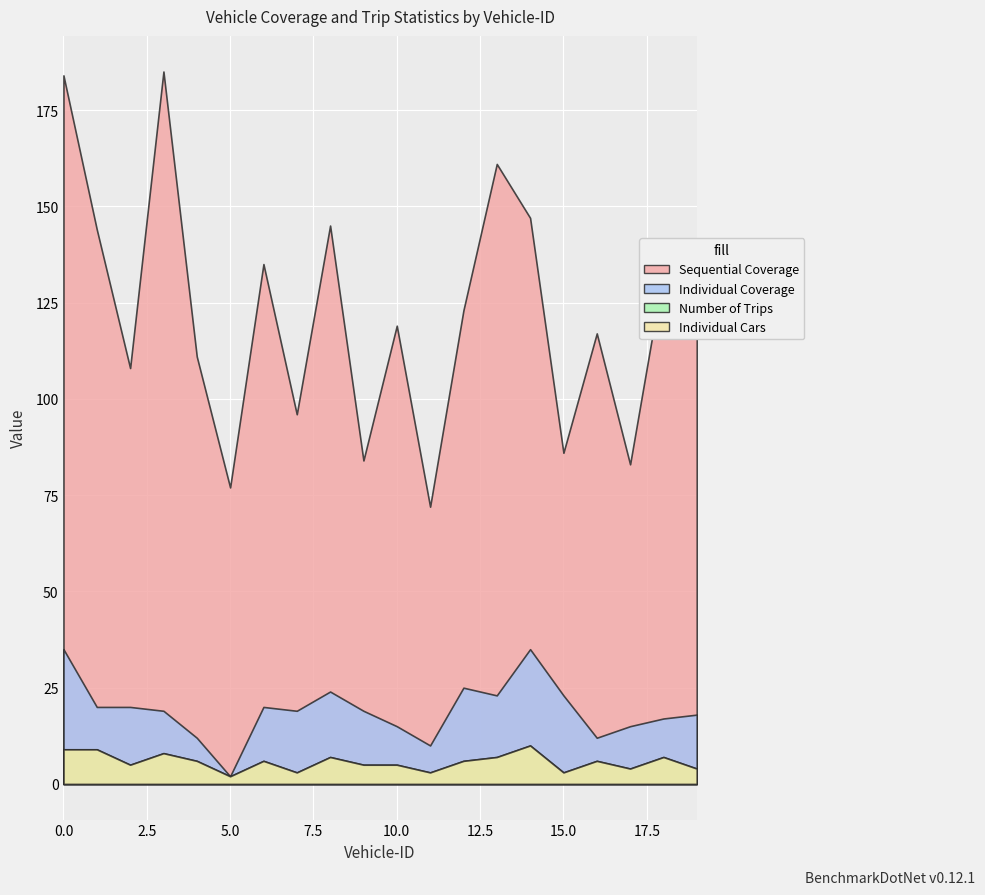

Reading right to left, extract all data points from this chart.

Sequential Coverage: 19=140	18=133	17=83	16=117	15=86	14=147	13=161	12=123	11=72	10=119	9=84	8=145	7=96	6=135	5=77	4=111	3=185	2=108	1=144	0=184
Individual Coverage: 19=18	18=17	17=15	16=12	15=23	14=35	13=23	12=25	11=10	10=15	9=19	8=24	7=19	6=20	5=2	4=12	3=19	2=20	1=20	0=35
Number of Trips: 19=4	18=7	17=4	16=6	15=3	14=10	13=7	12=6	11=3	10=5	9=5	8=7	7=3	6=6	5=2	4=6	3=8	2=5	1=9	0=9
Individual Cars: 19=4	18=7	17=4	16=6	15=3	14=10	13=7	12=6	11=3	10=5	9=5	8=7	7=3	6=6	5=2	4=6	3=8	2=5	1=9	0=9